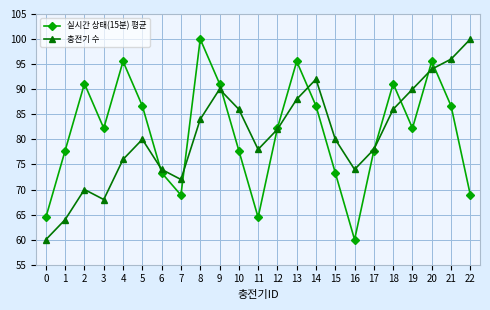

How many series are shown in this chart?

2